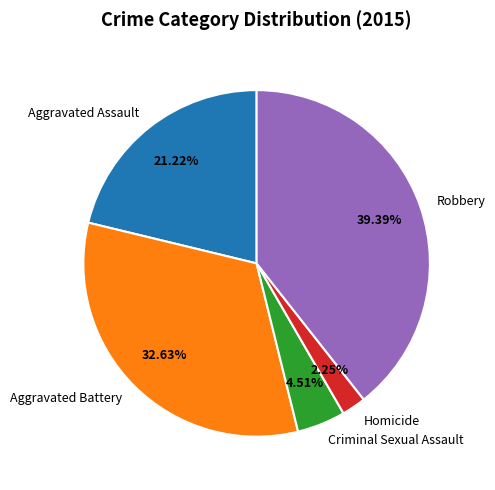

To the nearest percent, what is the difference between the Aggravated Assault and Homicide slice percentages?

19%